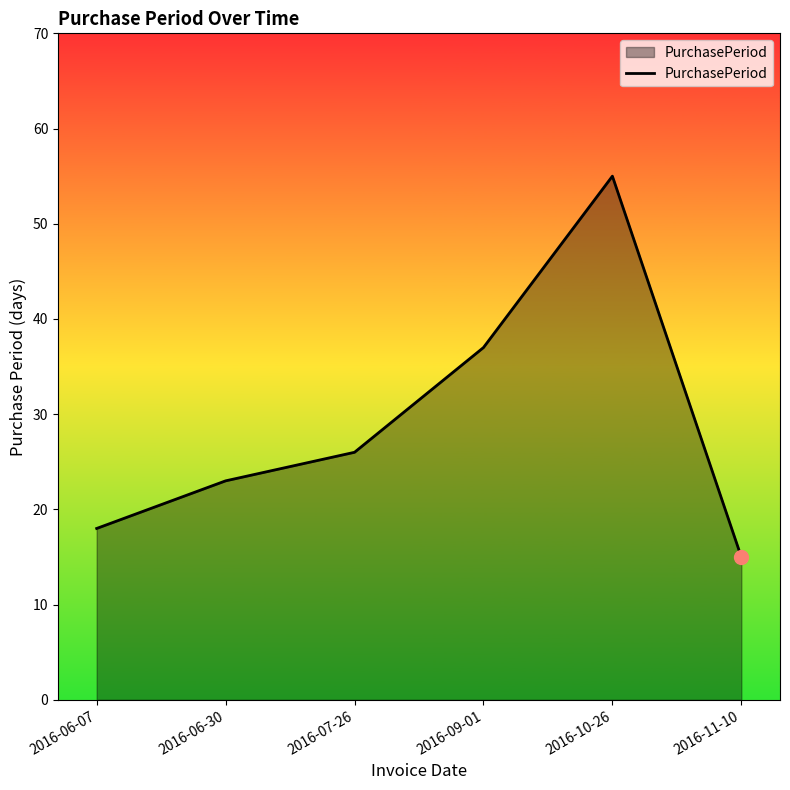

What is the sum of the values at 2016-10-26 and 2016-09-01?

92